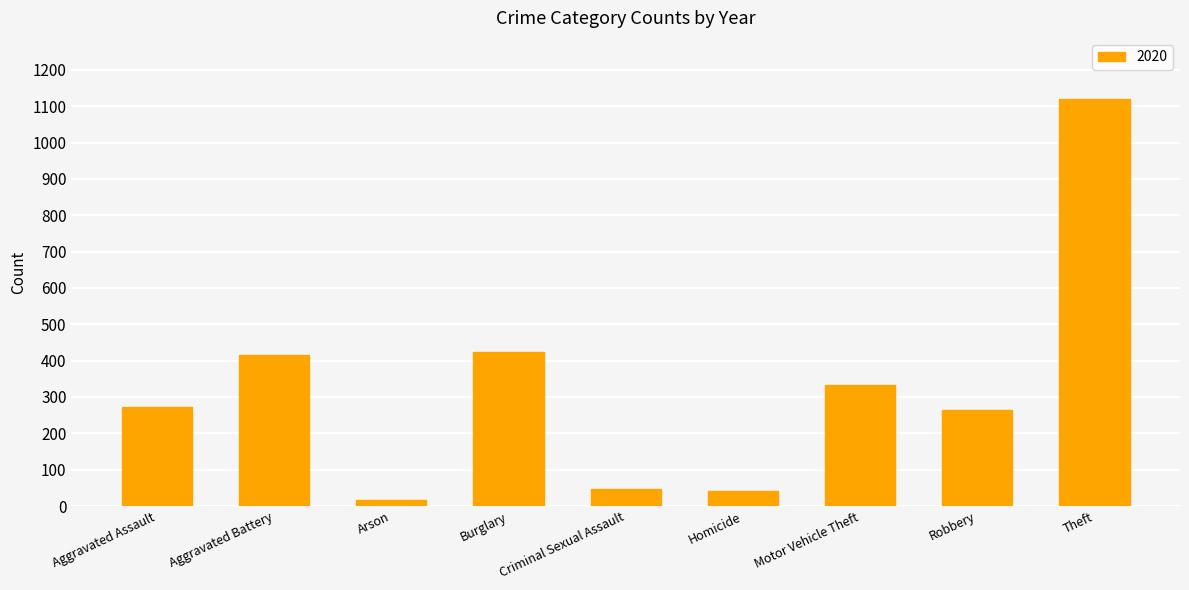

What is the approximate value at Burglary?

425